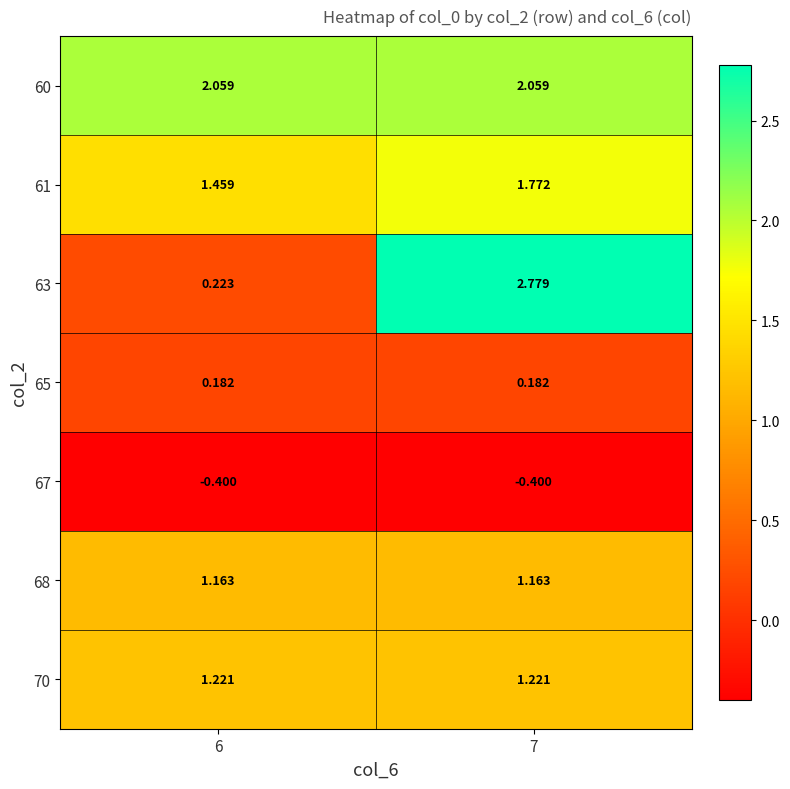

What is the smallest value displayed?

-0.4